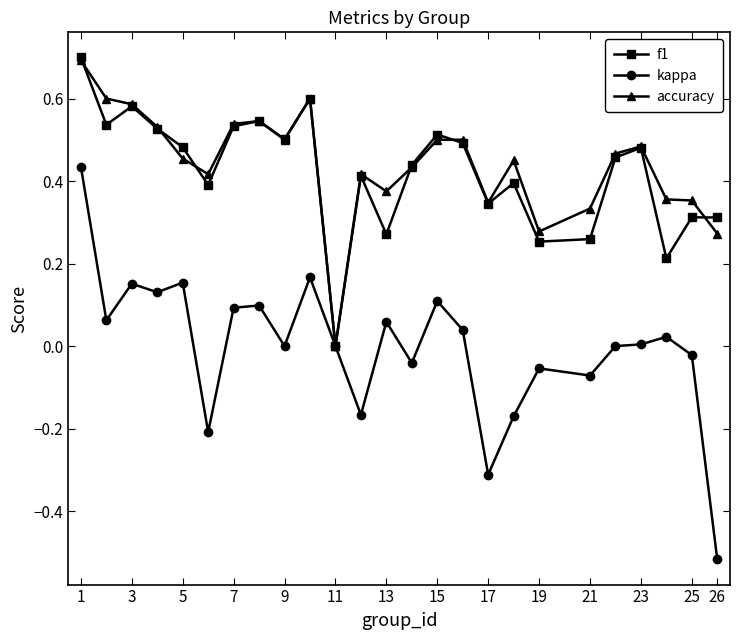

How many distinct data groups are displayed?

3